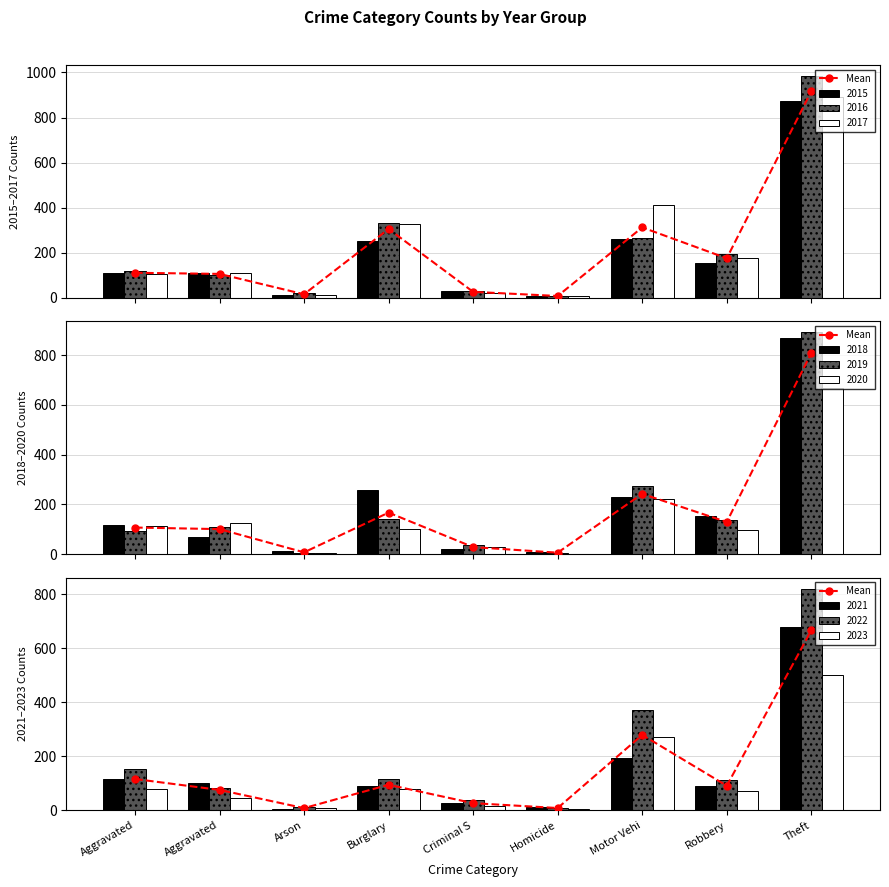

The value at Aggravated is 35.6. True or false?

False